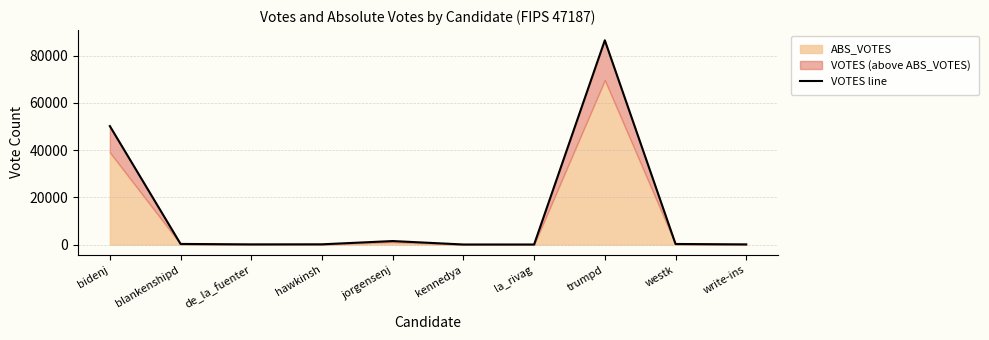

What is the change in value from bidenj to kennedya?

-50124